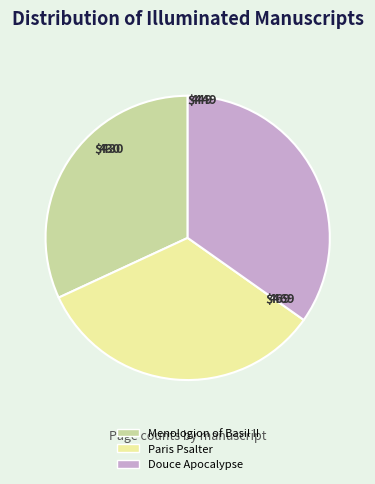

Does Douce Apocalypse account for over 50% of the chart?

No